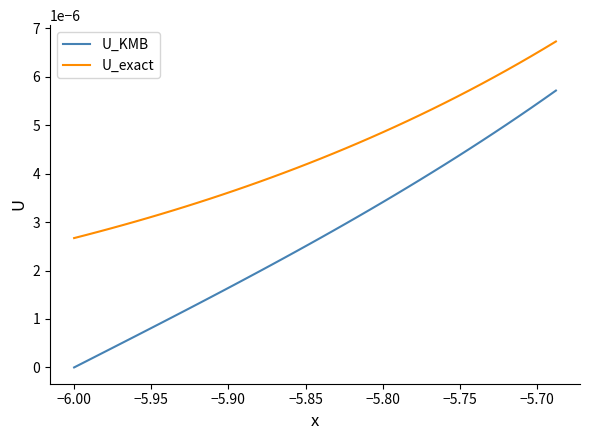

List the series in order of their peak value, lowest first.

U_KMB, U_exact